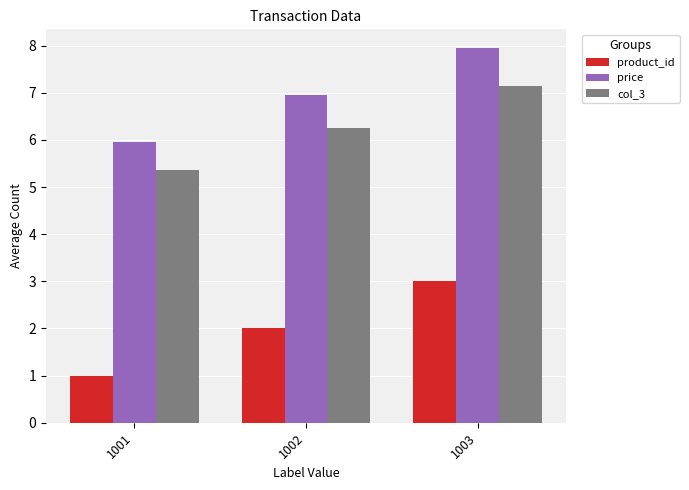

Read the price value at 1002.

7.0